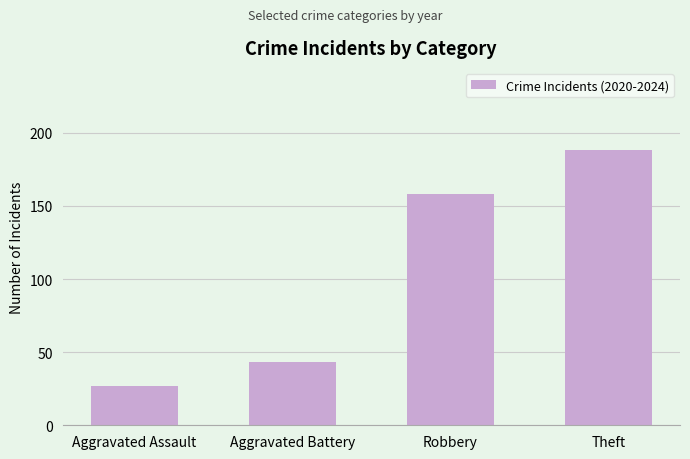

At which label is the value closest to 107?

Robbery